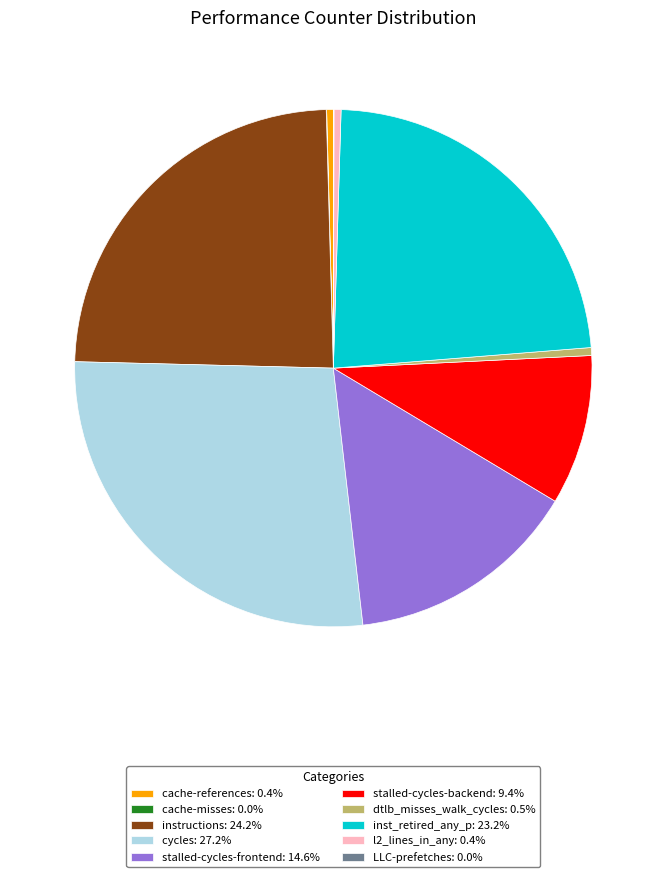

Does any single category account for the majority?

No